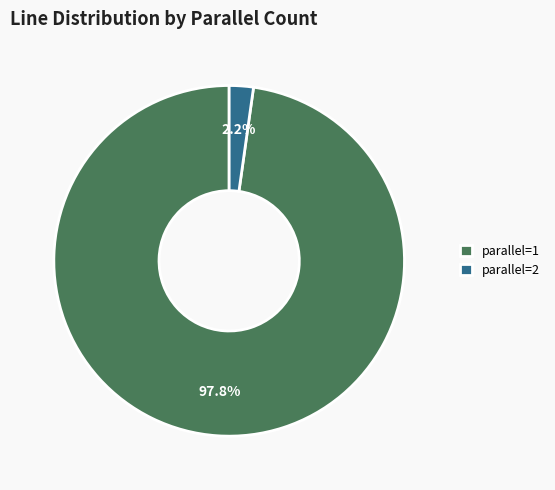

Count the number of slices in the pie.

2